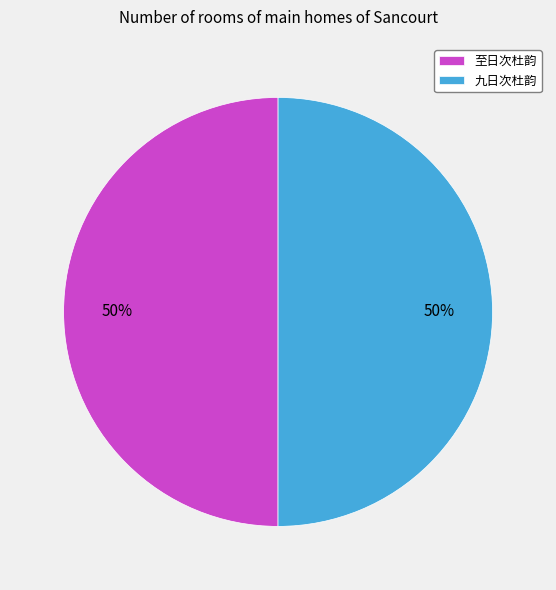

Do 九日次杜韵 and 至日次杜韵 together represent more than half of the pie?

Yes